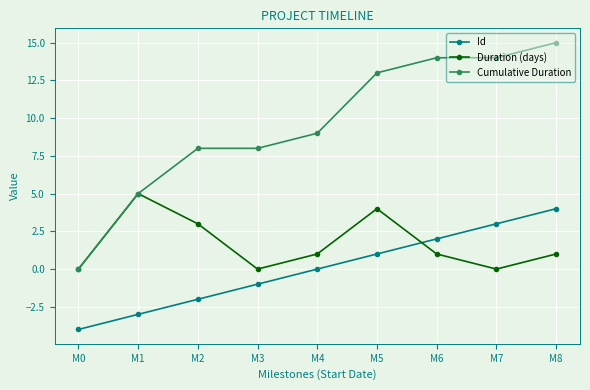

Which series has the widest spread of values?

Cumulative Duration